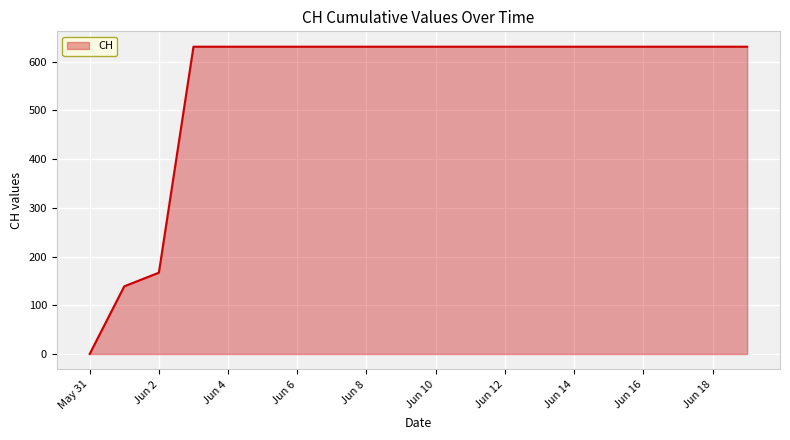

What is the maximum value shown in the chart?

631